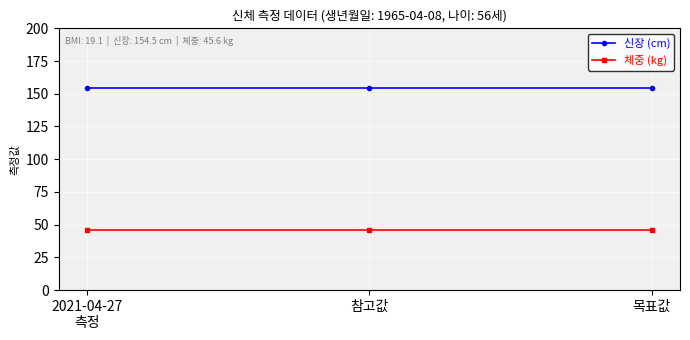

What is the value of the 신장 (cm) point at the 3rd from the left?

154.5